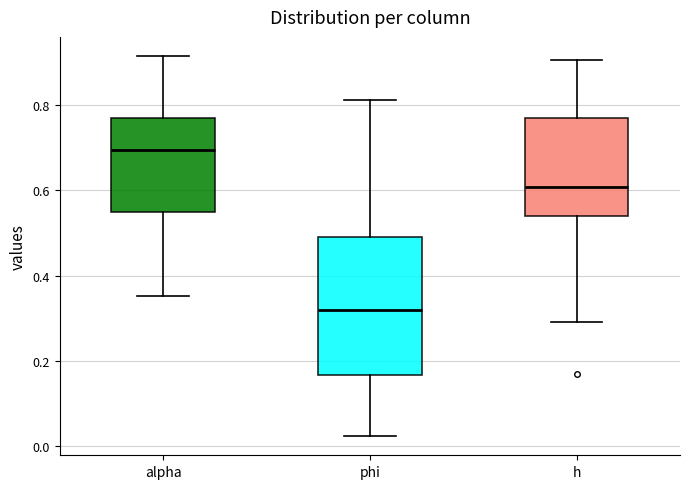

Comparing the boxes themselves (not the whiskers), which one is the tallest?

phi